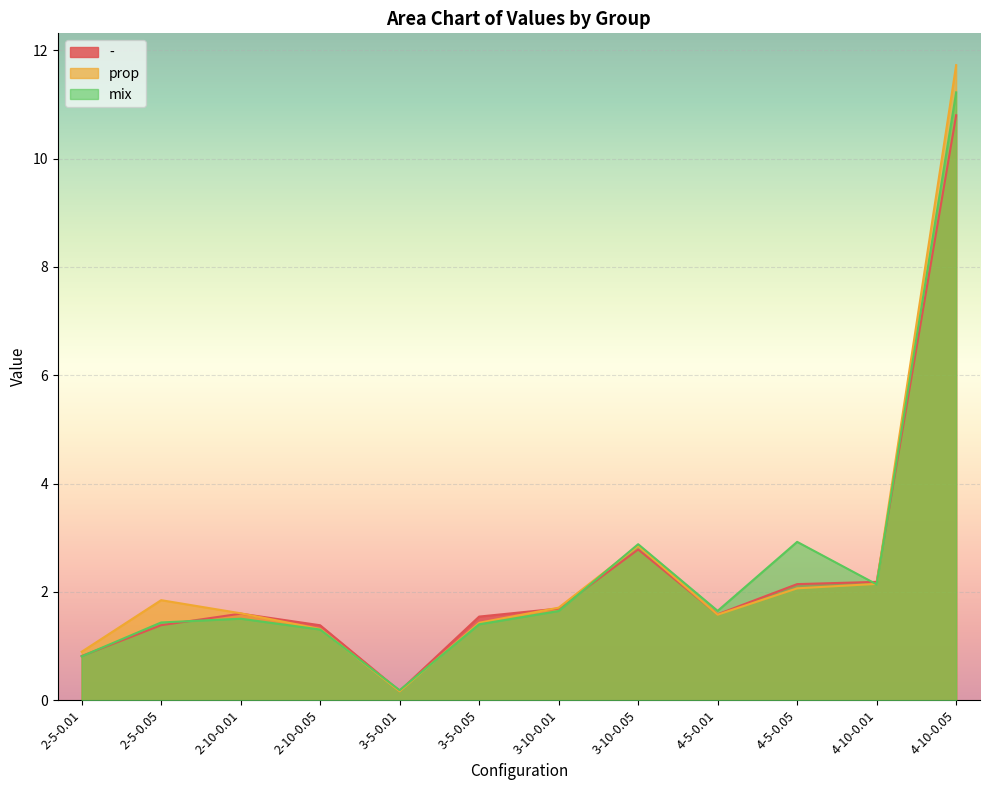

What are all the series names shown in the legend?

-, prop, mix